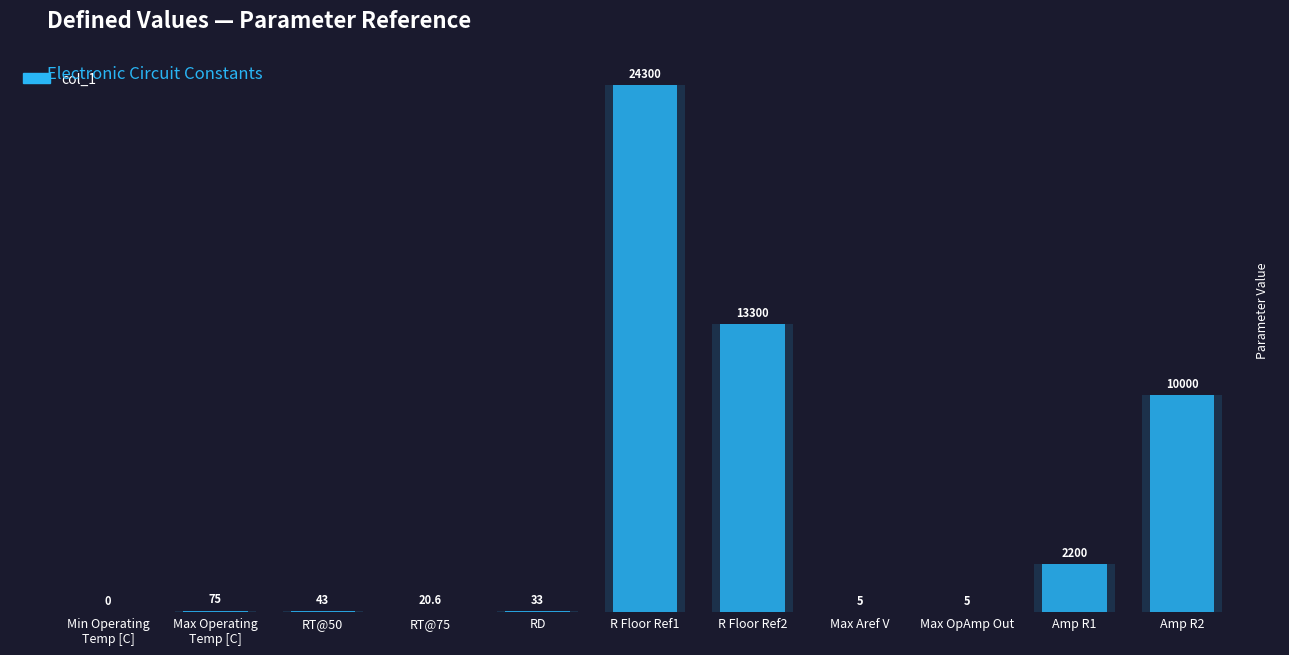

Reading left to right, extract all data points from this chart.

0.0	75.0	43.0	20.6	33.0	24300.0	13300.0	5.0	5.0	2200.0	10000.0